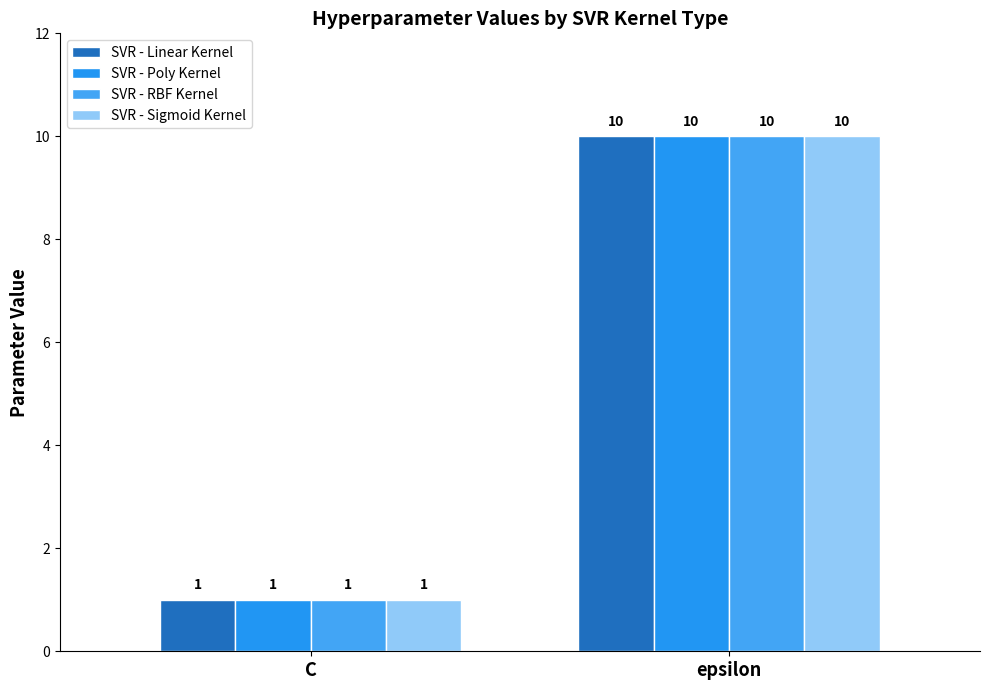

What is the value of the SVR - Linear Kernel bar at the 1st from the left?

1